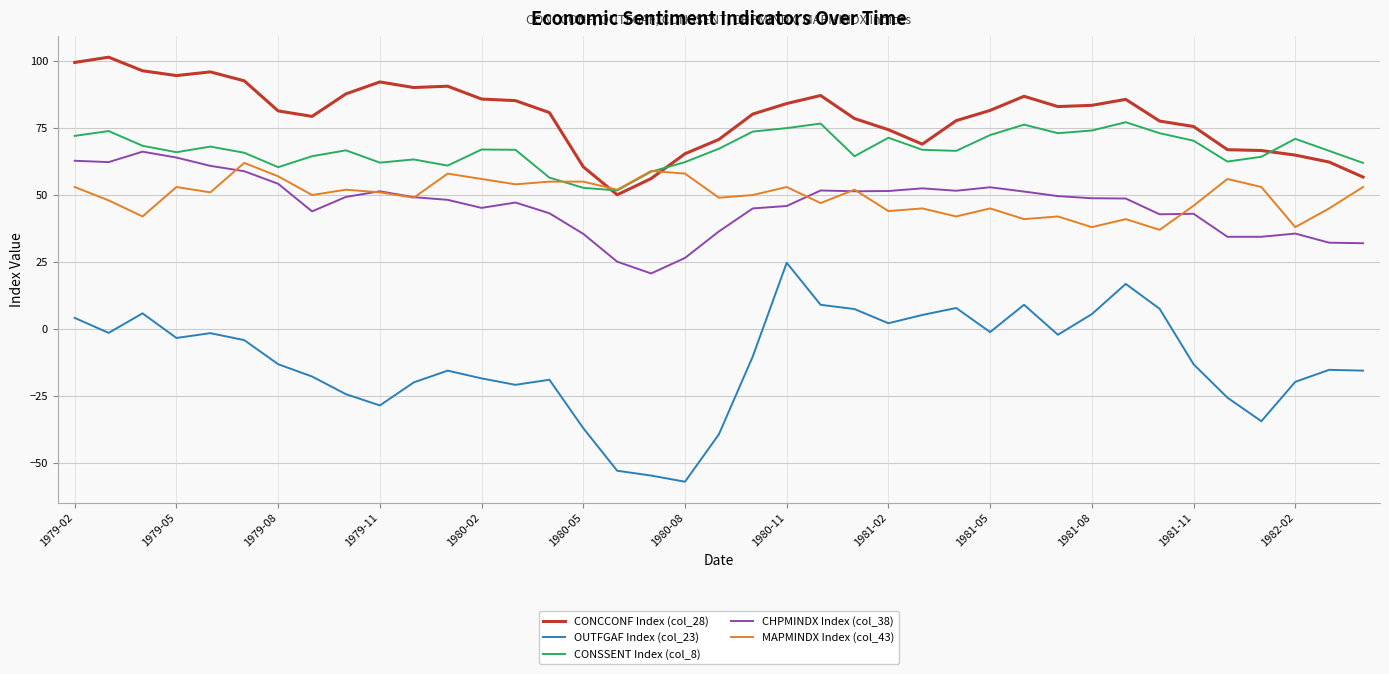

True or false: CONCCONF Index (col_28) and OUTFGAF Index (col_23) intersect in this chart.

False